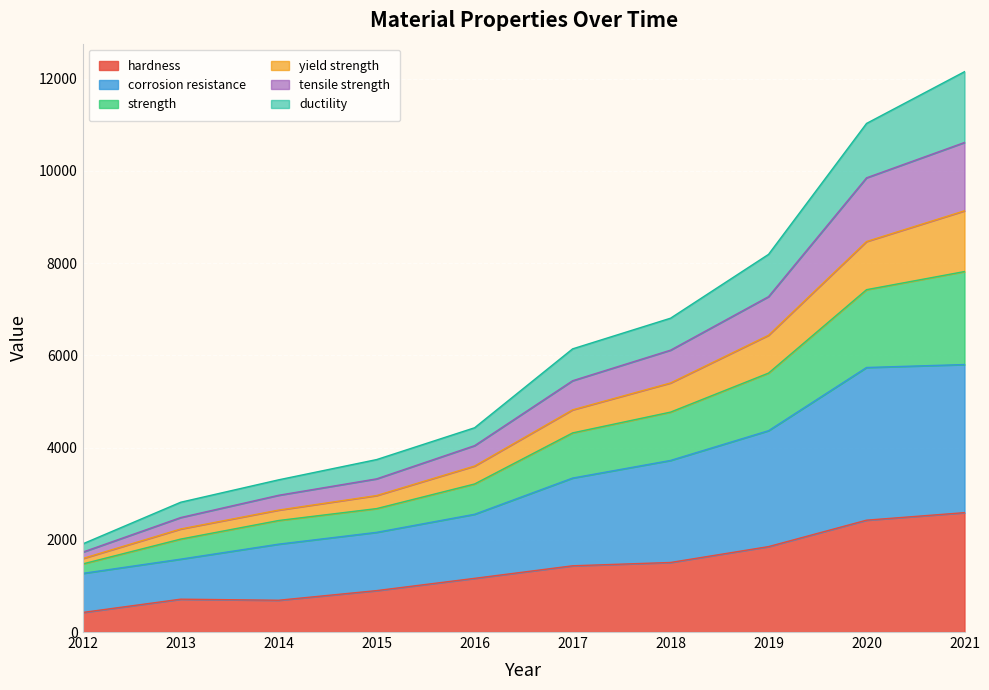

At which category is the sum across all series the highest?

2021